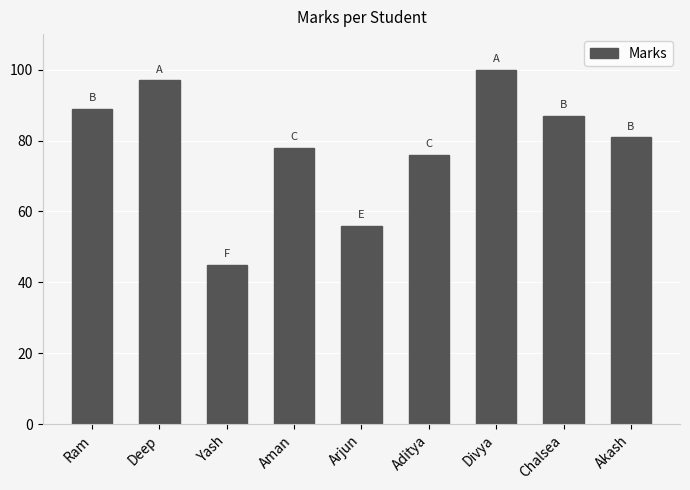

Count the number of data series in this chart.

1